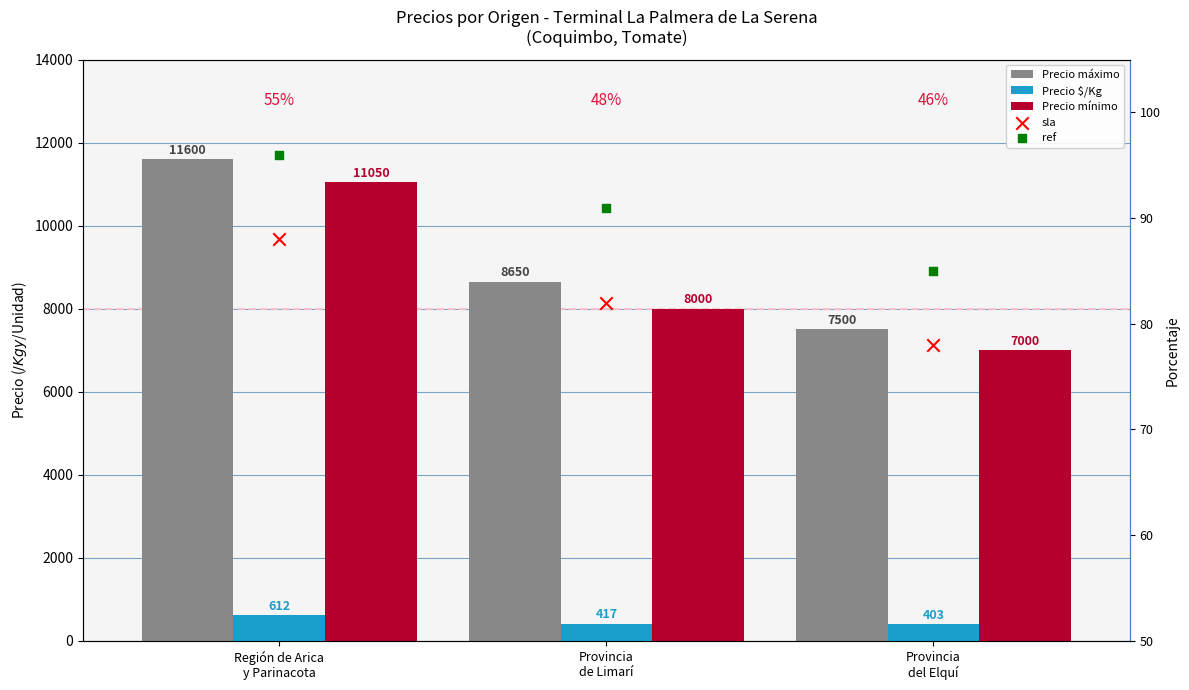

Which series reaches the minimum Y coordinate?

sla